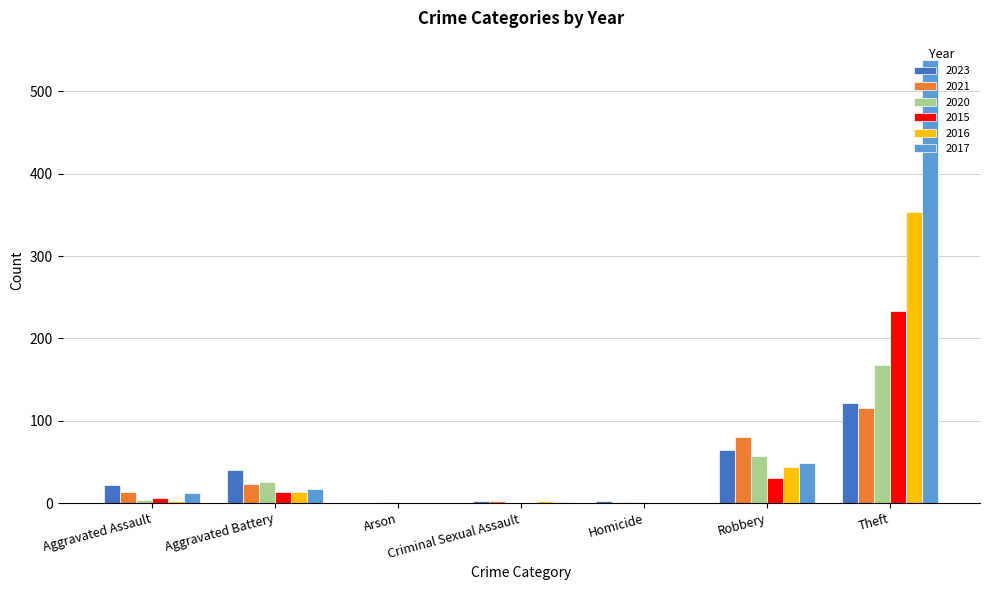

Which series has the largest total across all categories?

2017